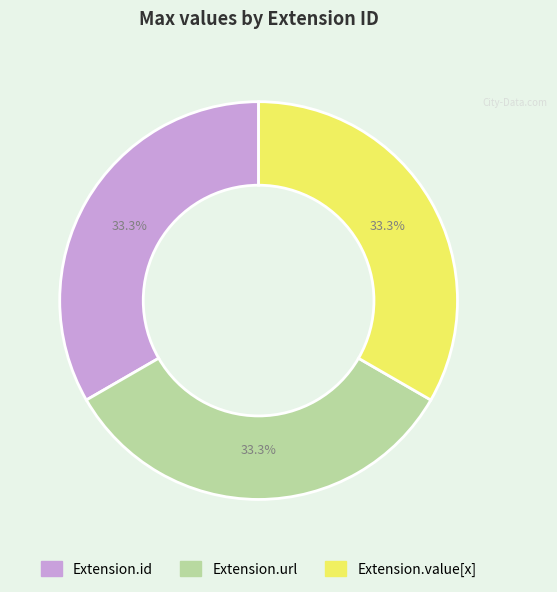

Approximately how many times larger is the value at Extension.value[x] compared to Extension.url?

1.0